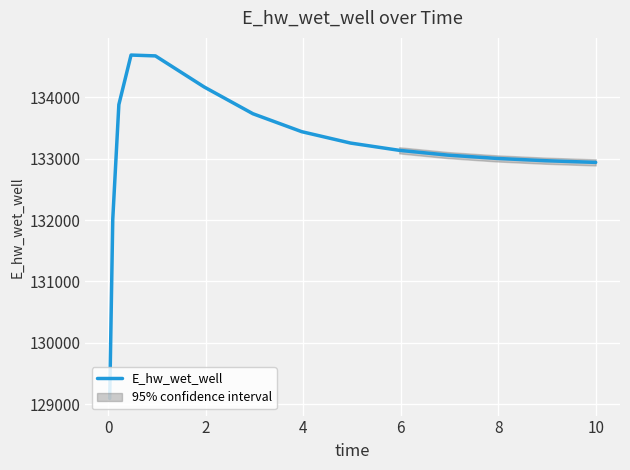

What is the minimum value for E_hw_wet_well?

129093.6